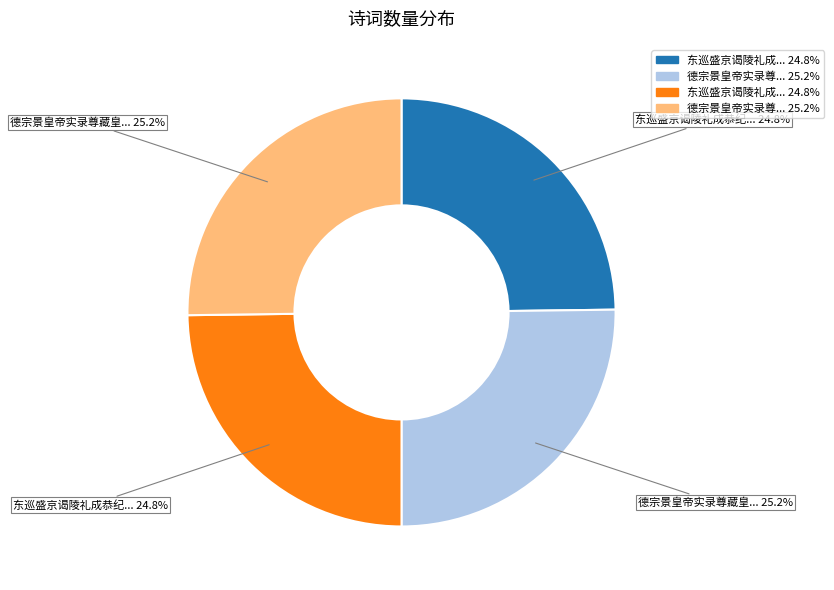

Does any single category account for the majority?

No